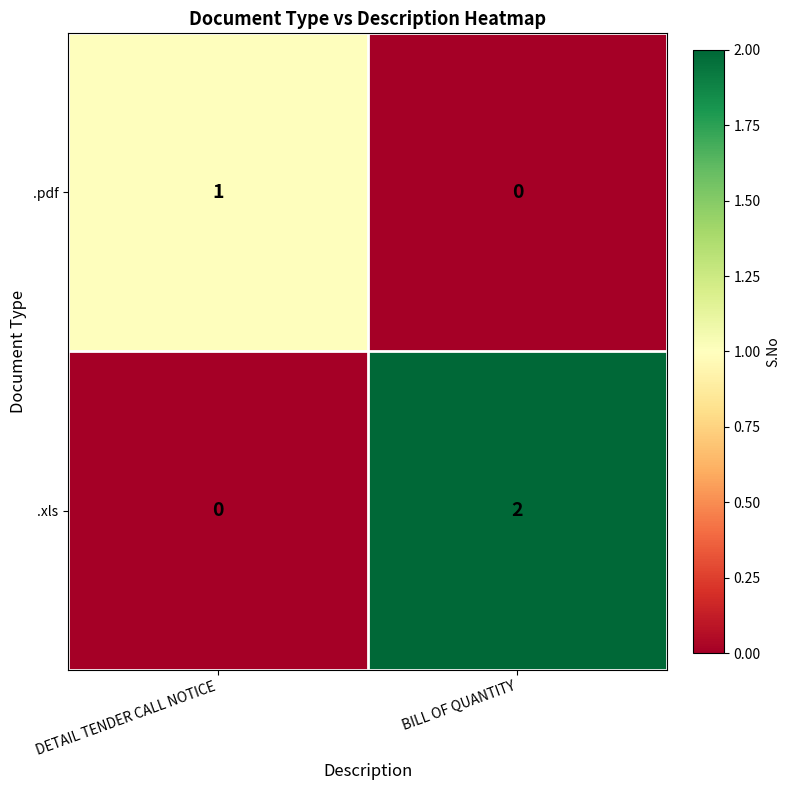

What is the spread (max minus min) of values at BILL OF QUANTITY?

2